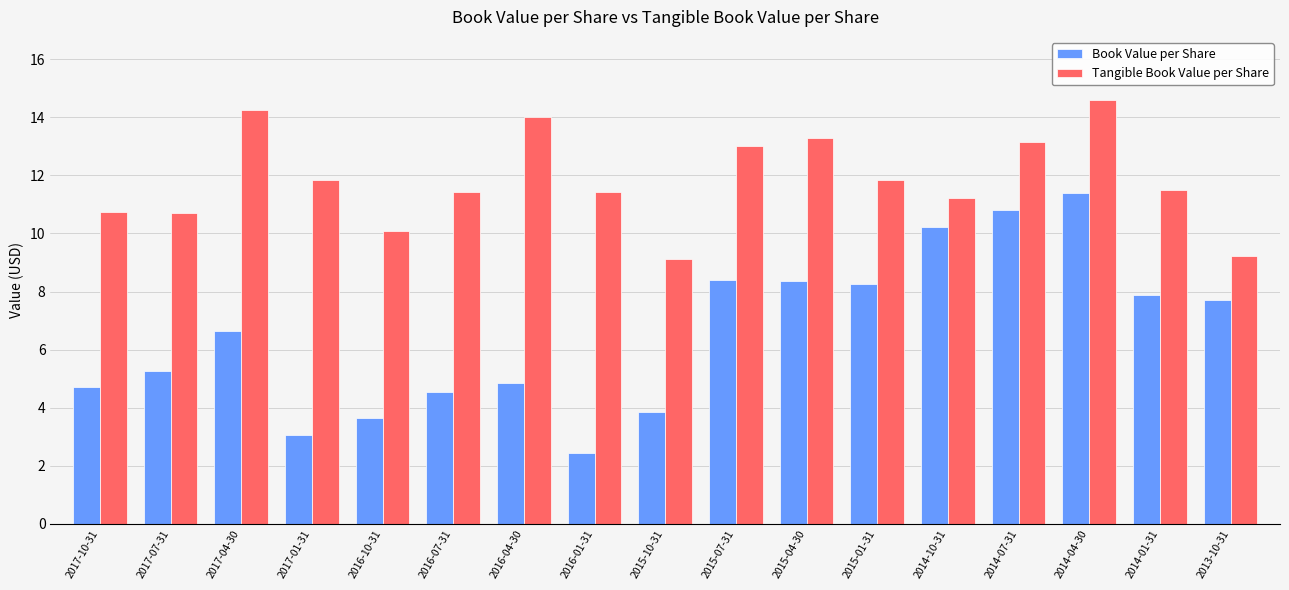

Rank the series by their average value, from lowest to highest.

Book Value per Share, Tangible Book Value per Share